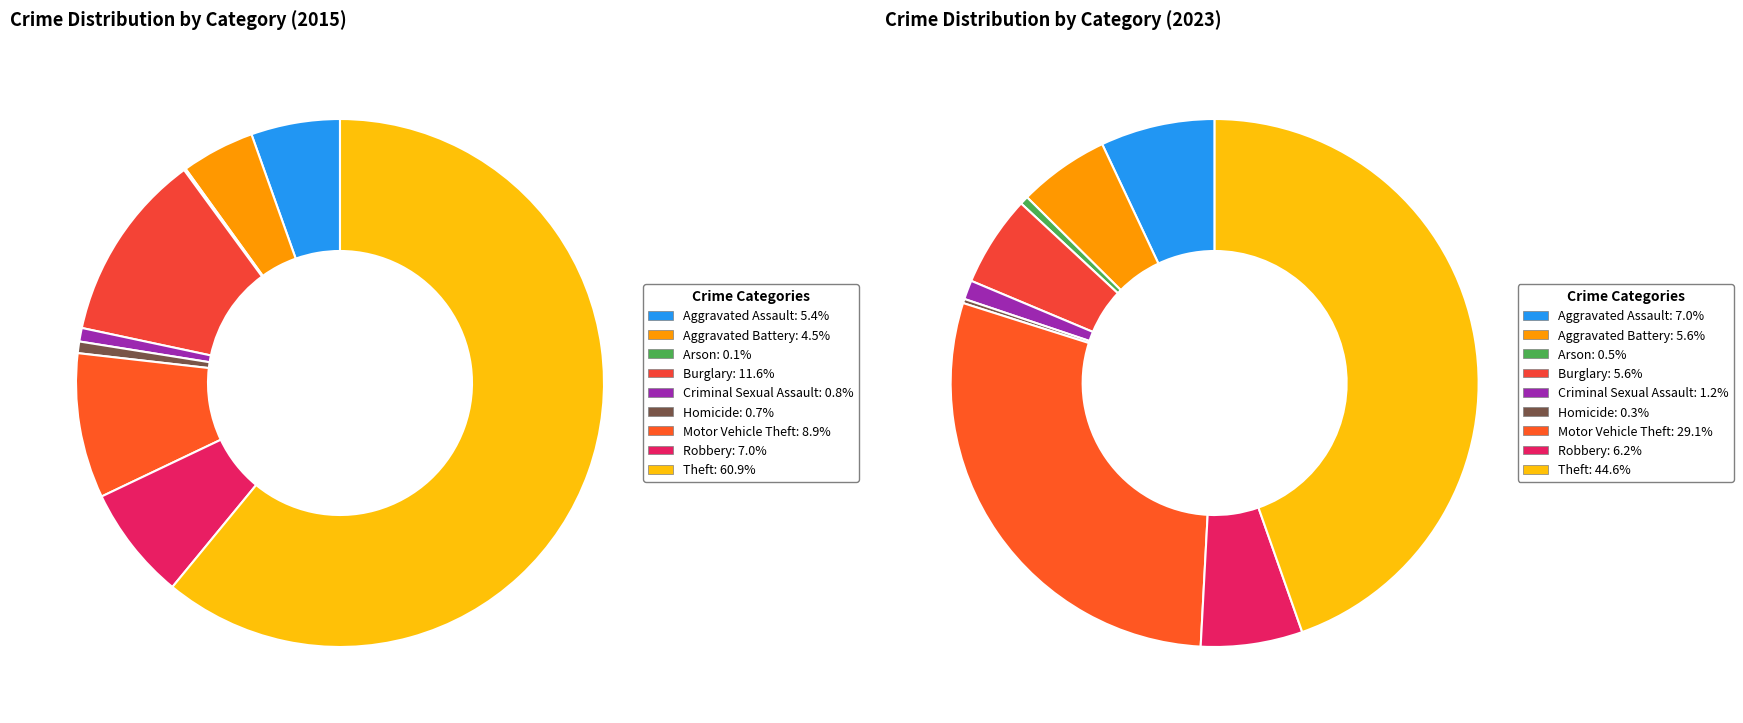

Rank the series by their average value, from lowest to highest.

values_2023, values_2015